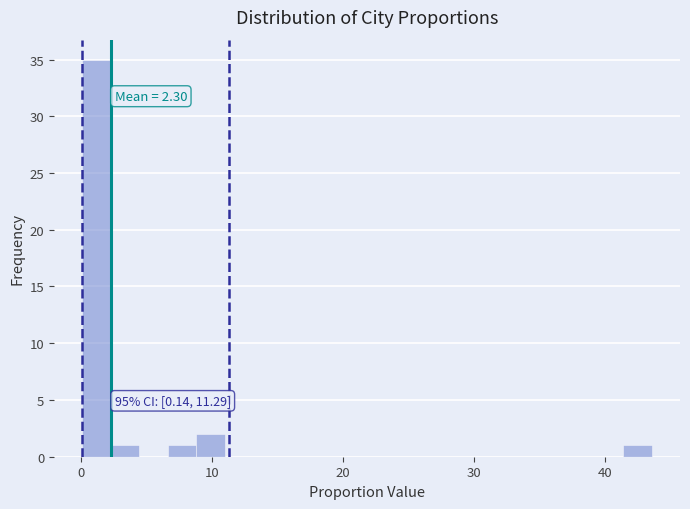

Around what value on the x-axis is the tallest bar? Give the approximate position of its centre, as read against the axis.

1